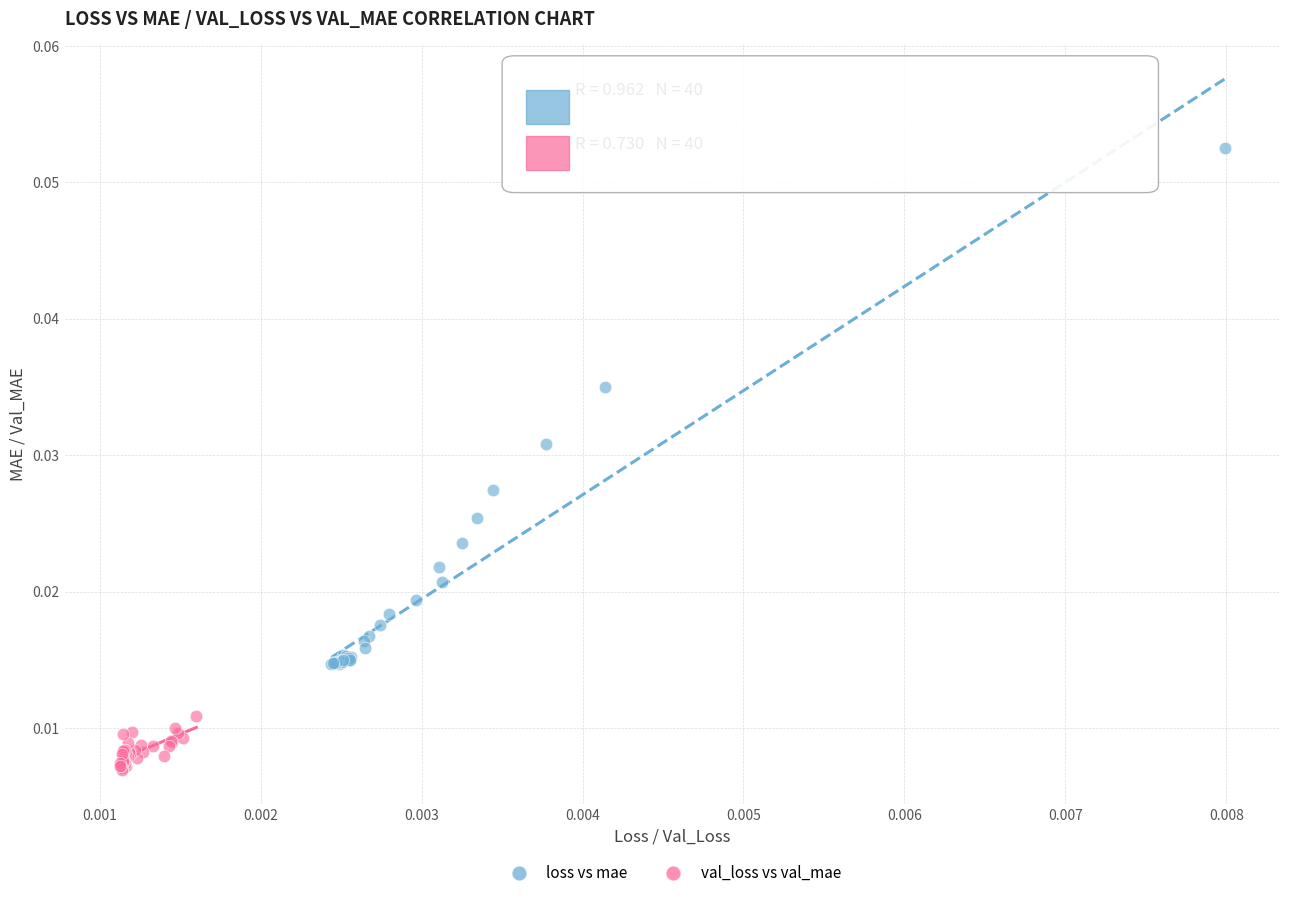

What are all the series names shown in the legend?

loss vs mae, val_loss vs val_mae